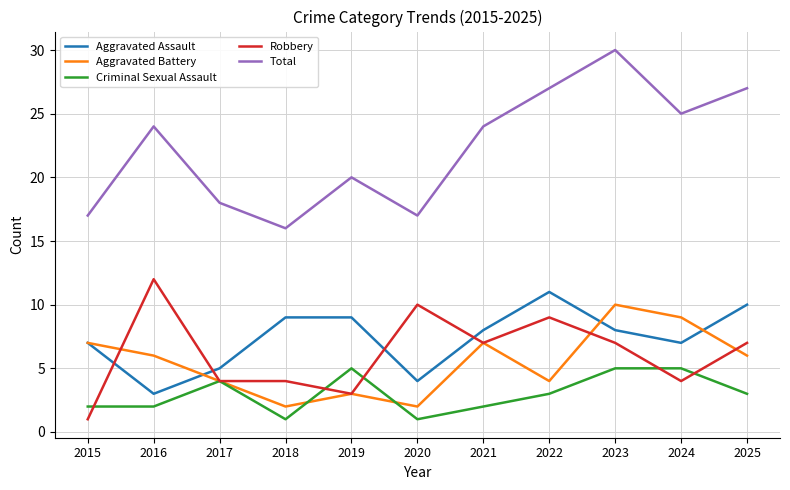

True or false: Total has a value of 24 at 2021.

True